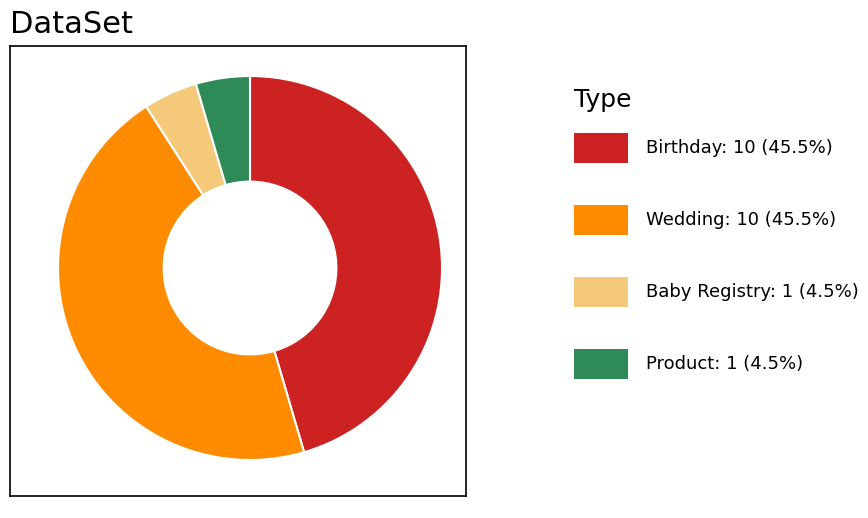

Does any single category account for the majority?

No